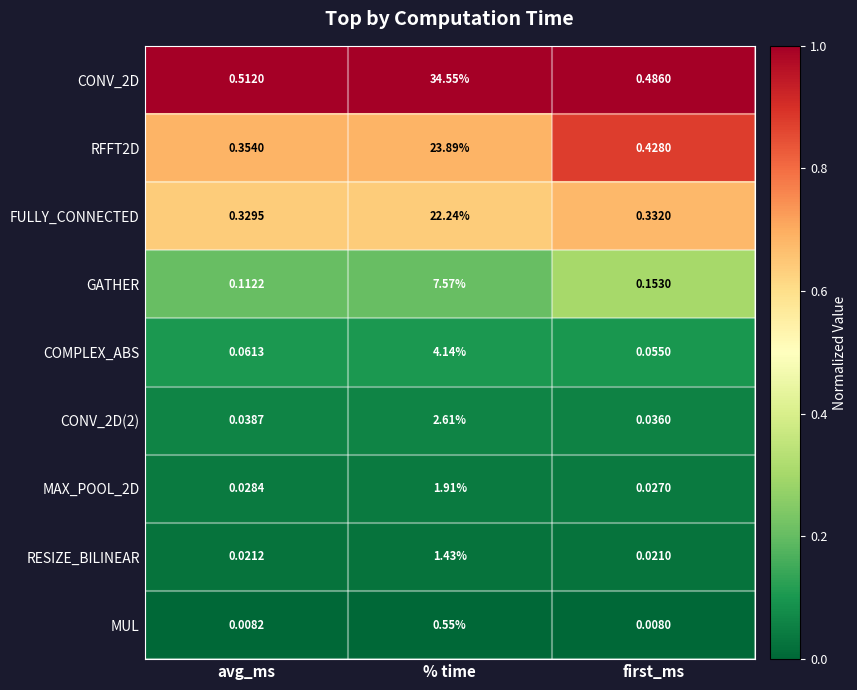

Rank the series at first_ms from highest to lowest value.

CONV_2D, RFFT2D, FULLY_CONNECTED, GATHER, COMPLEX_ABS, CONV_2D(2), MAX_POOL_2D, RESIZE_BILINEAR, MUL